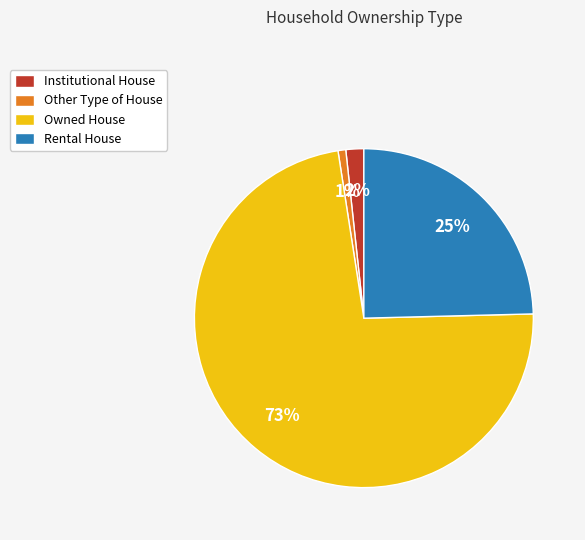

Which category has the smallest portion of the pie?

Other Type of House